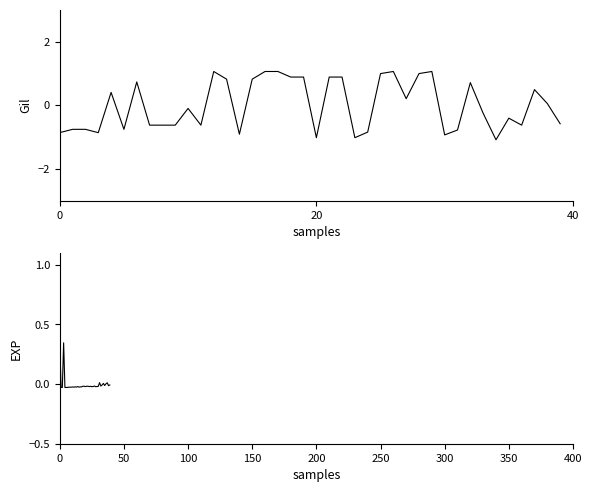

How many times do Leve EXP and Leve Gil cross each other?

16